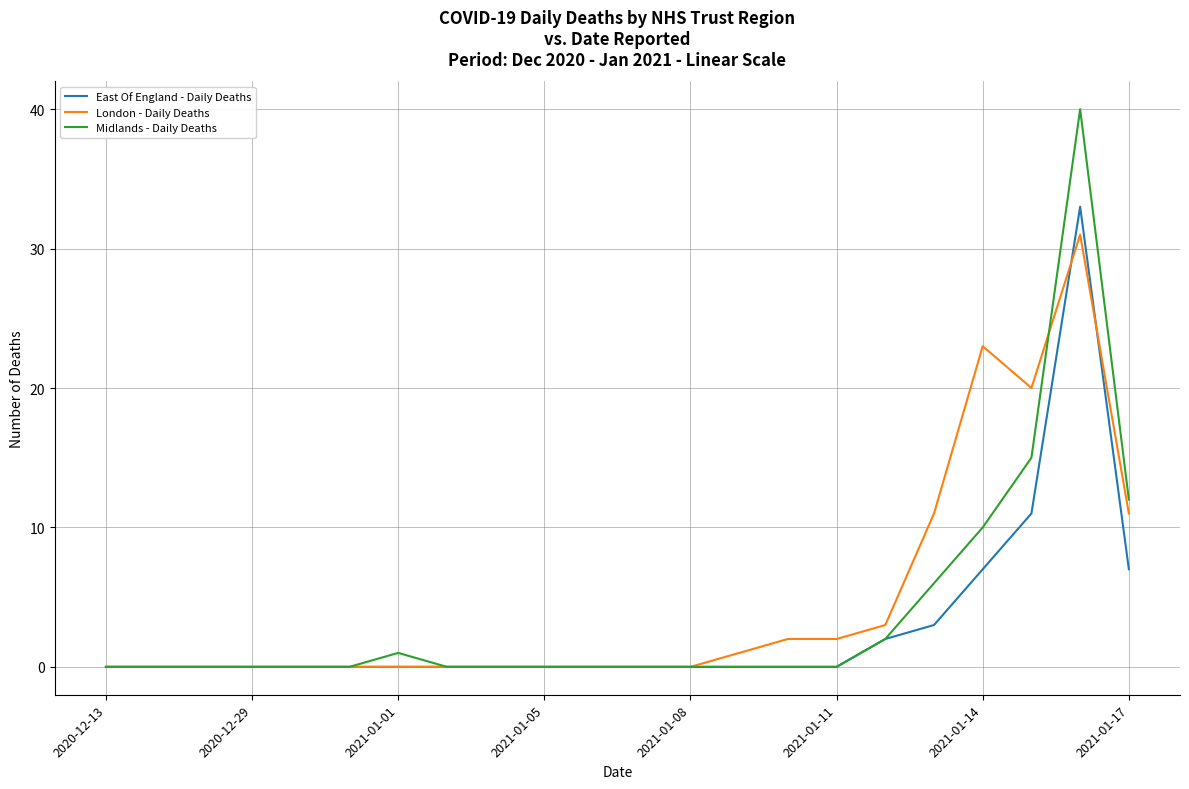

List the series in order of their peak value, highest first.

Midlands - Daily Deaths, East Of England - Daily Deaths, London - Daily Deaths